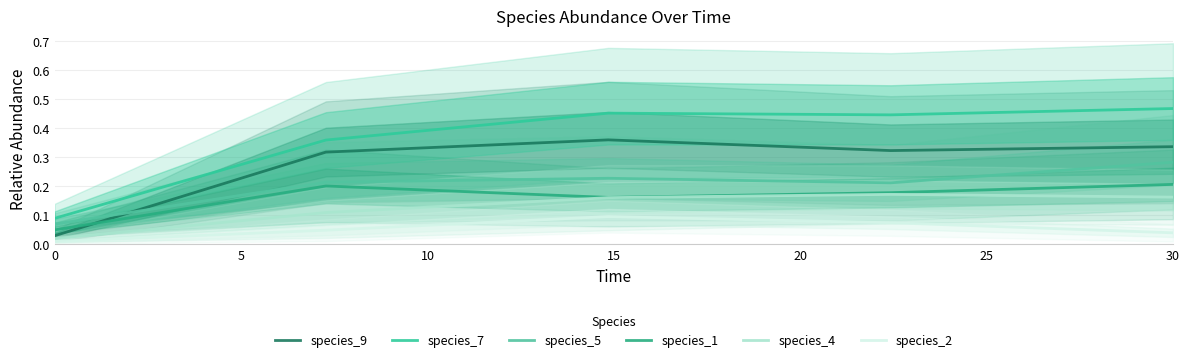

At how many categories does at least one series exceed 0?

5